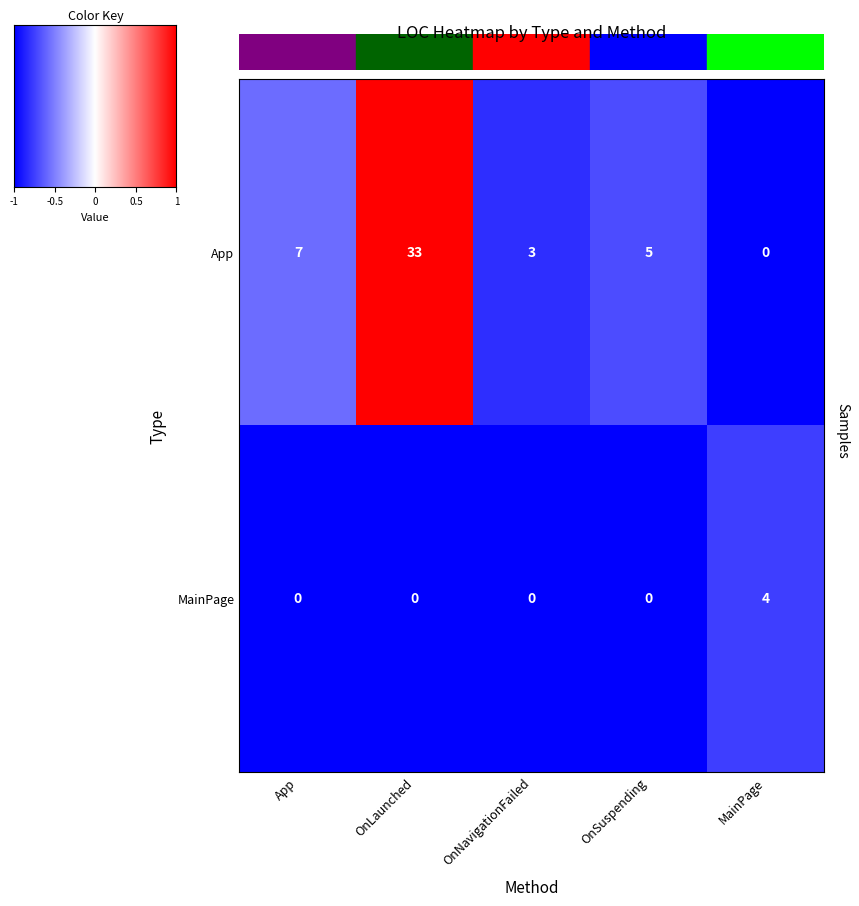

What is the greatest value displayed?

33